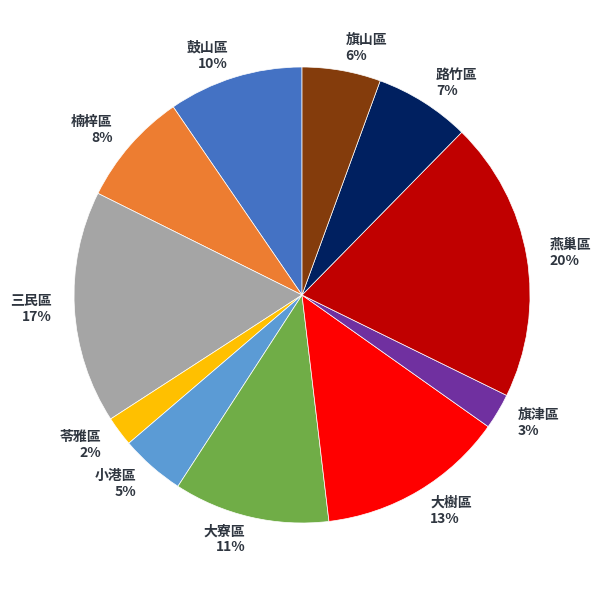

Does any single category account for the majority?

No